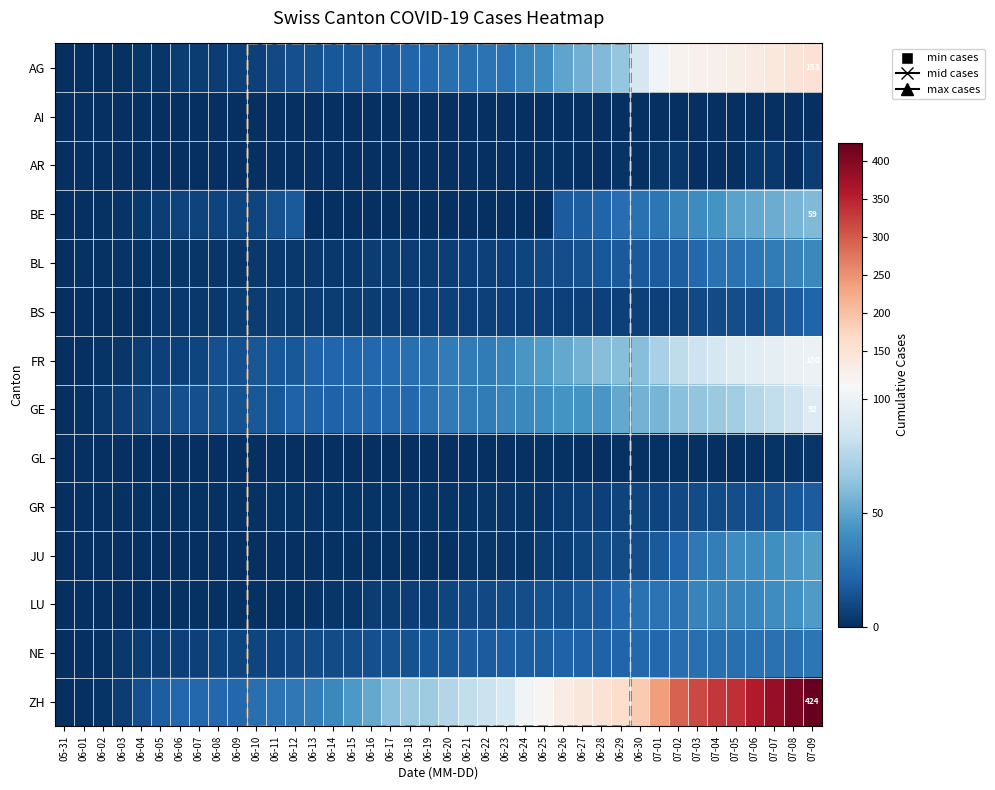

Count the number of data series in this chart.

14